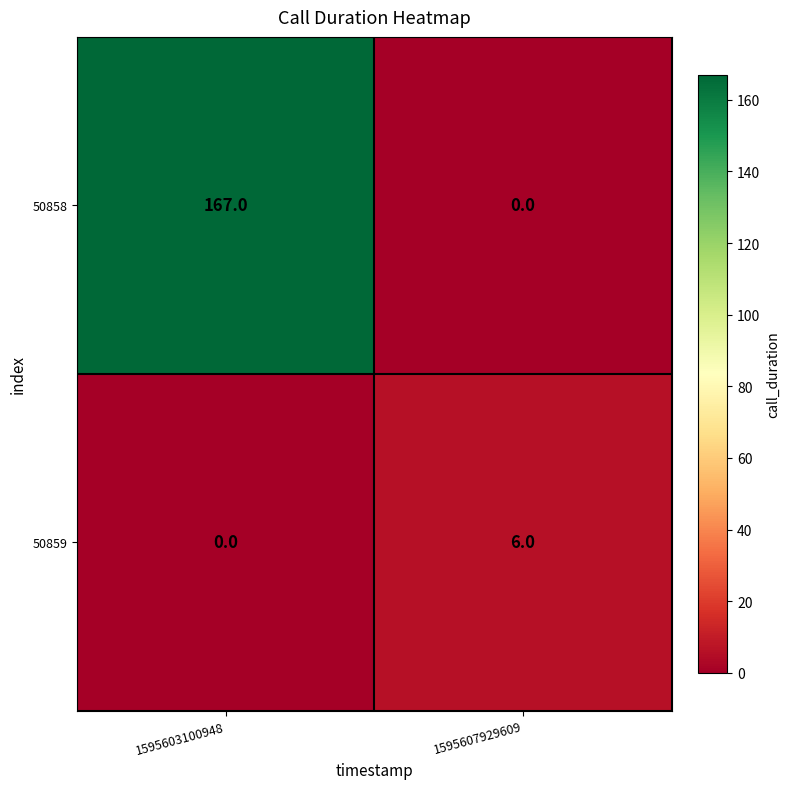

Which series has the largest total across all categories?

50858